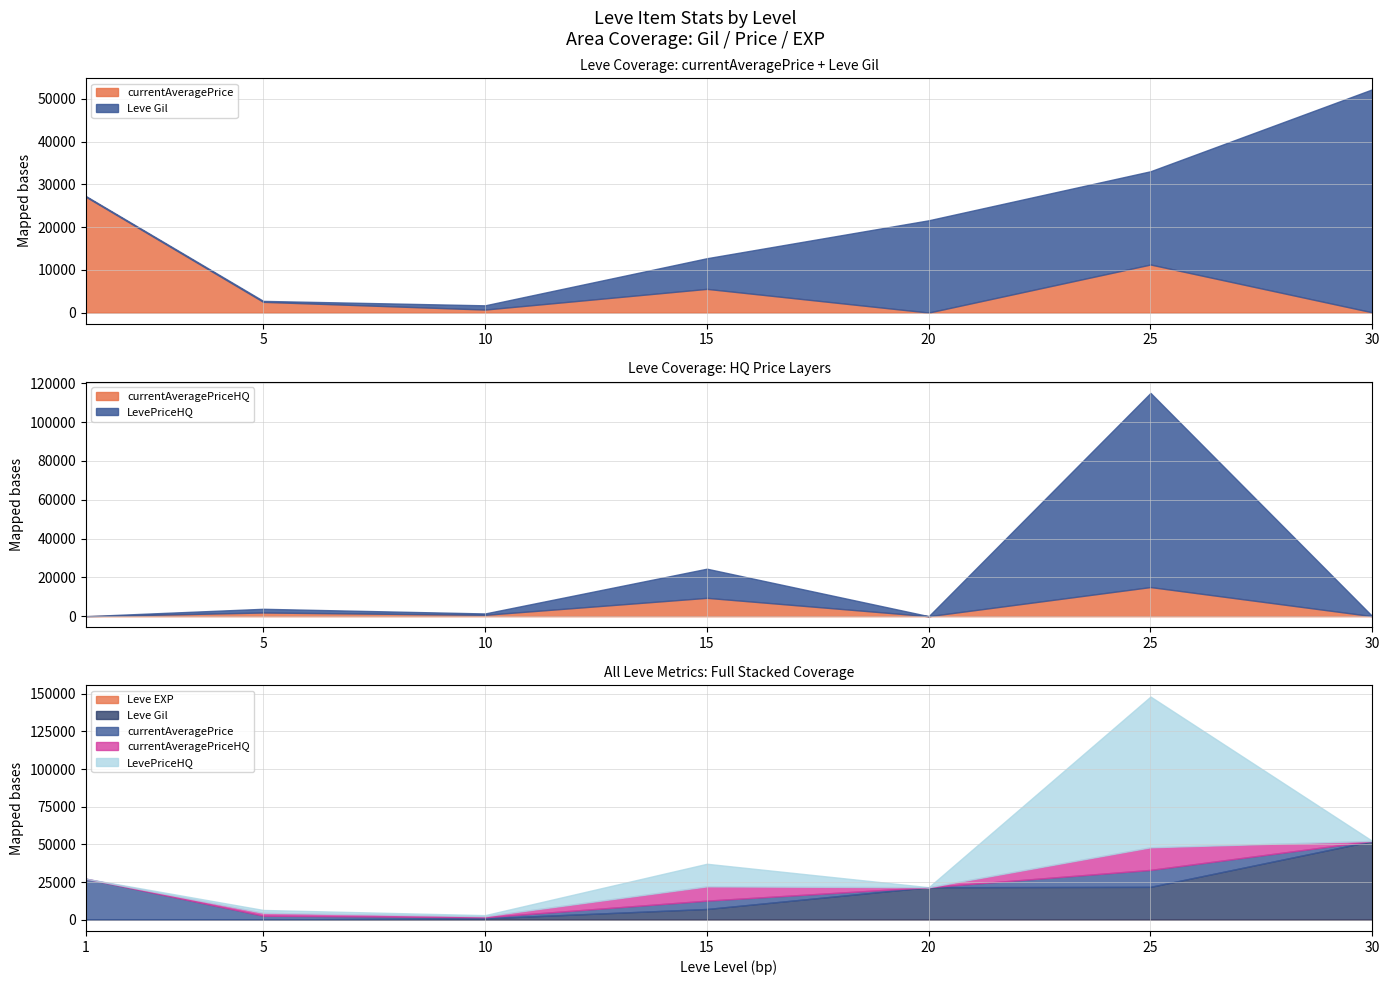

List the series in order of their peak value, lowest first.

Leve EXP, currentAveragePriceHQ, currentAveragePrice, Leve Gil, LevePriceHQ